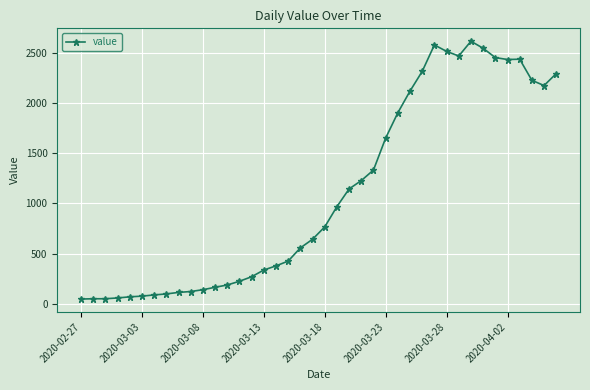

What is the maximum value shown in the chart?

2615